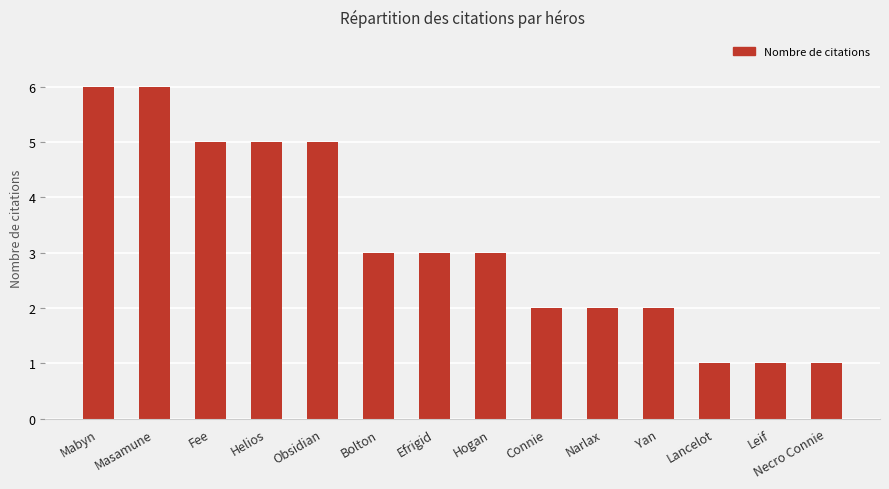

Reading left to right, extract all data points from this chart.

Mabyn=6	Masamune=6	Fee=5	Helios=5	Obsidian=5	Bolton=3	Efrigid=3	Hogan=3	Connie=2	Narlax=2	Yan=2	Lancelot=1	Leif=1	Necro Connie=1